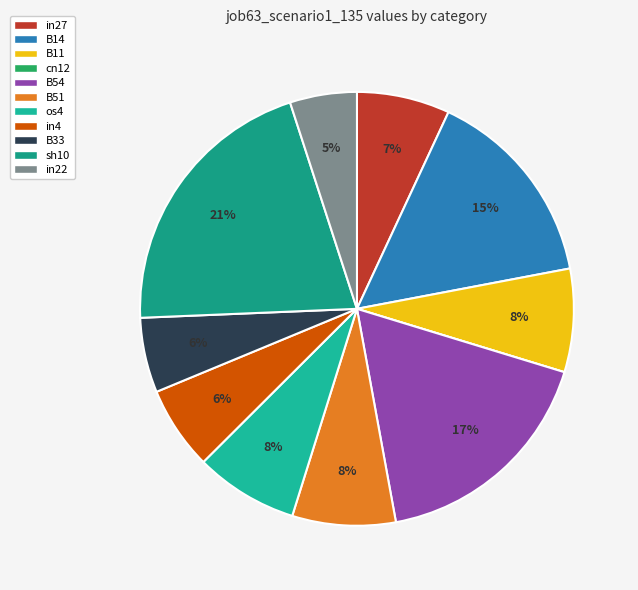

What is the total percentage of B11 and in22?

12.7%